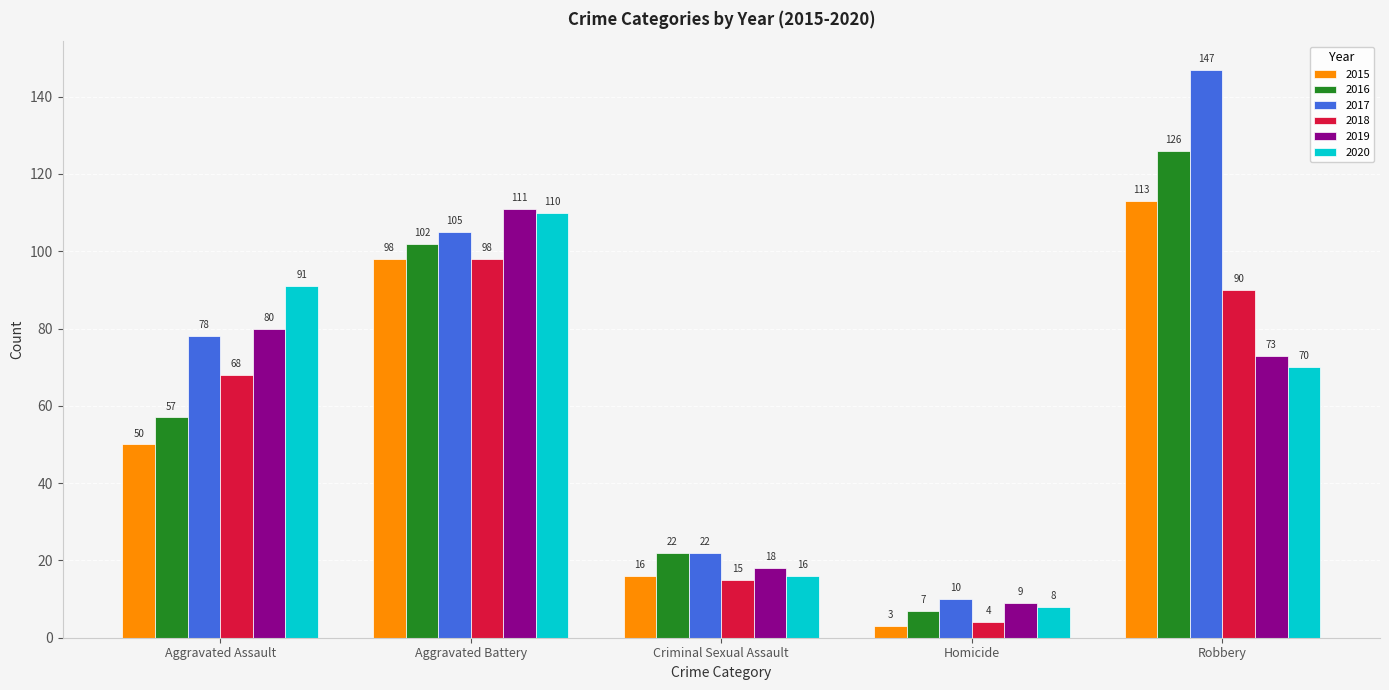

What is the difference between the 2015 values at Homicide and Aggravated Assault?

47